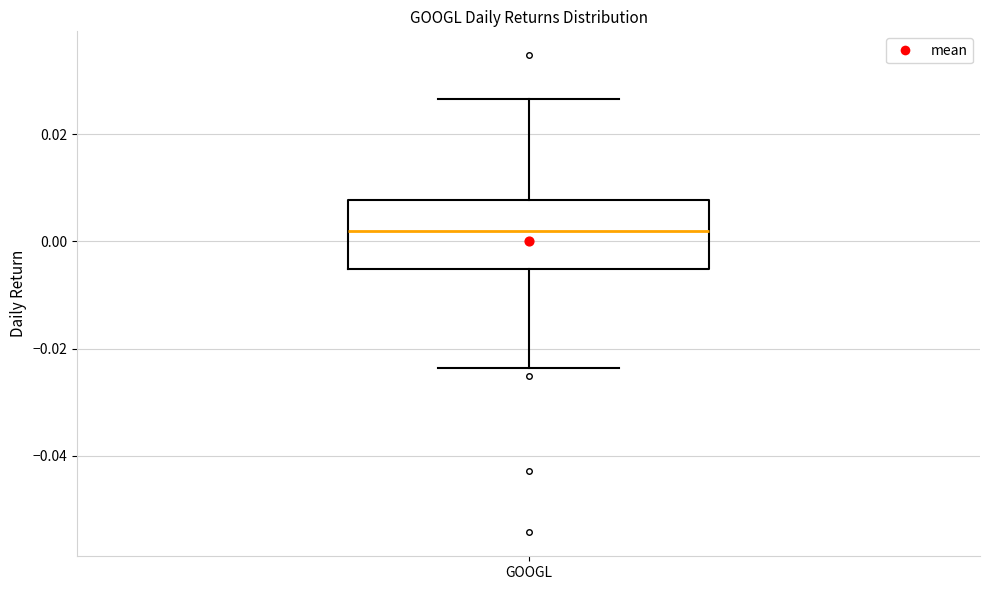

Where does the median line of the box for GOOGL sit on the y-axis? The values are not printed on the chart, so give them approximately, as read against the axis.

0.002